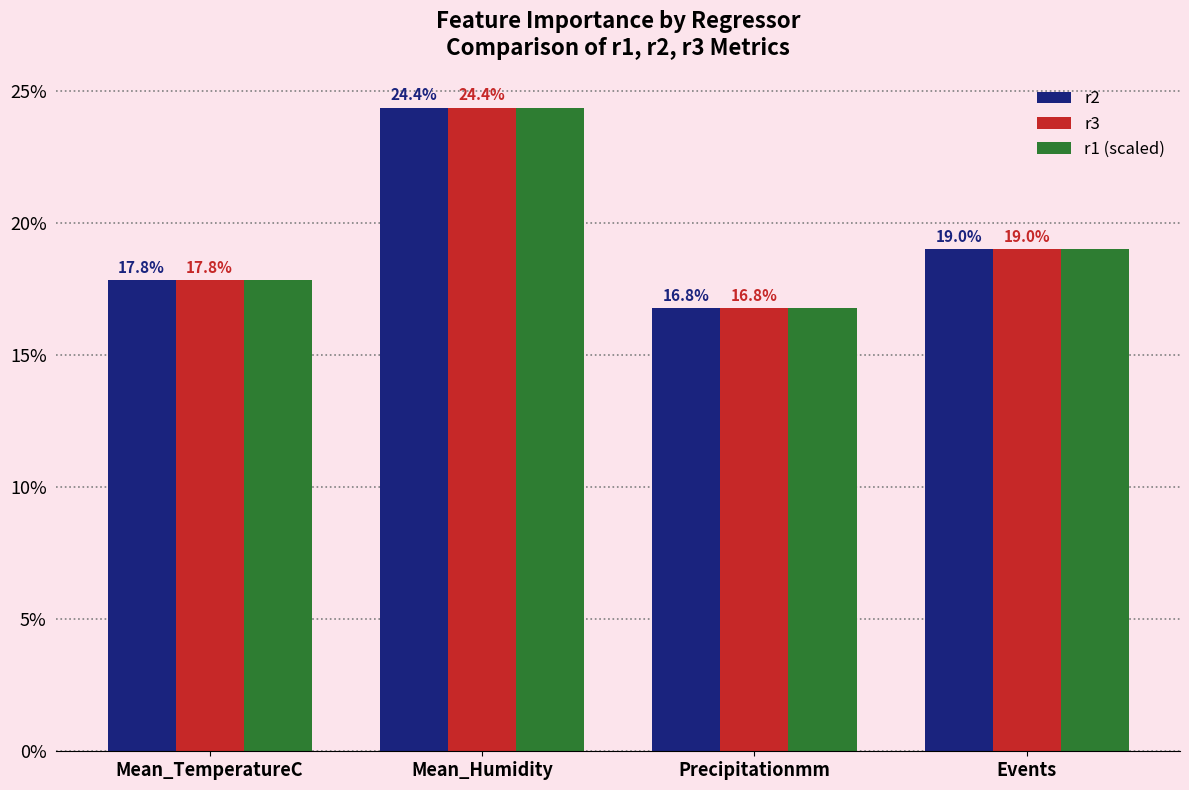

What is the label of the 3rd bar from the left?

Precipitationmm